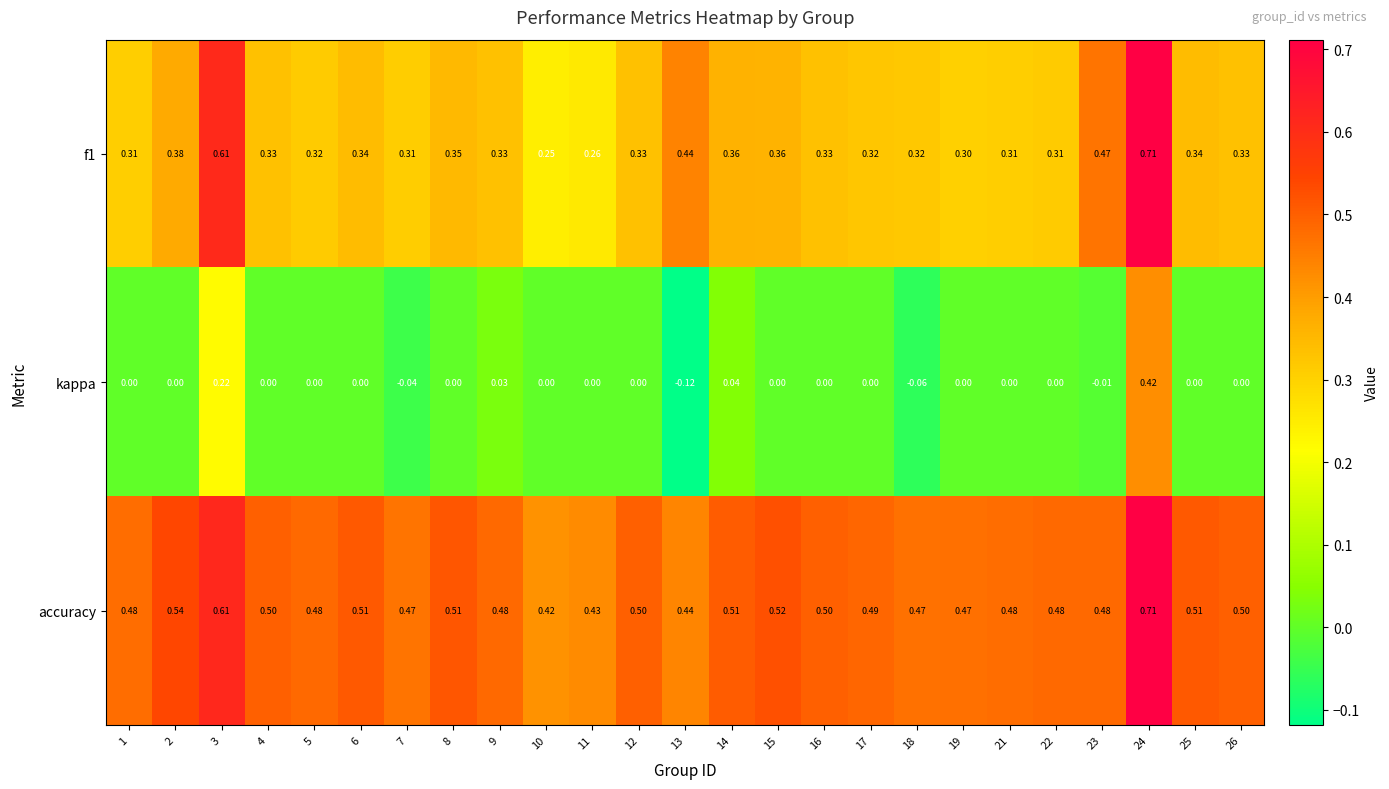

Which series changed the most between 3 and 18?

f1